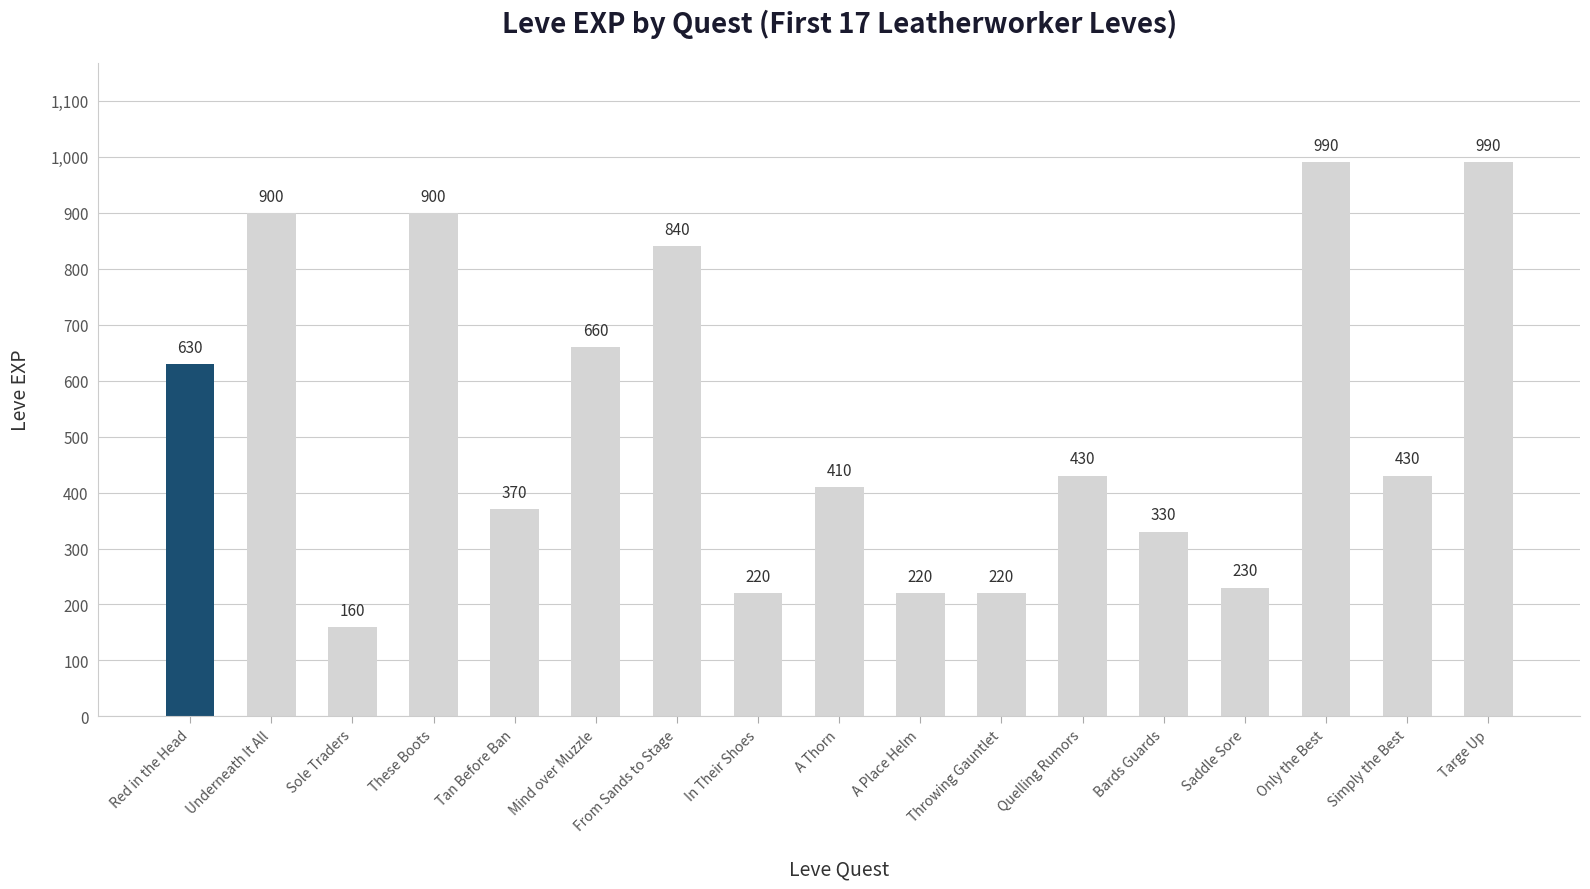

What is the label of the 9th bar from the right?

A Thorn